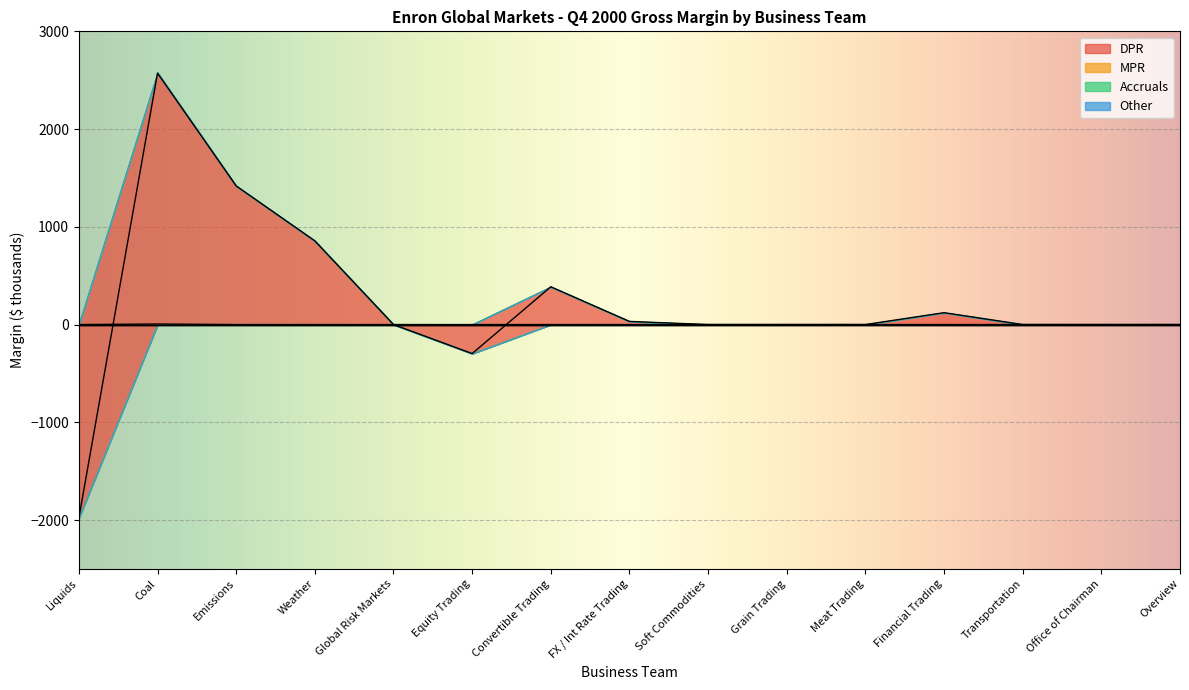

At which category does DPR reach its first local peak?

Coal